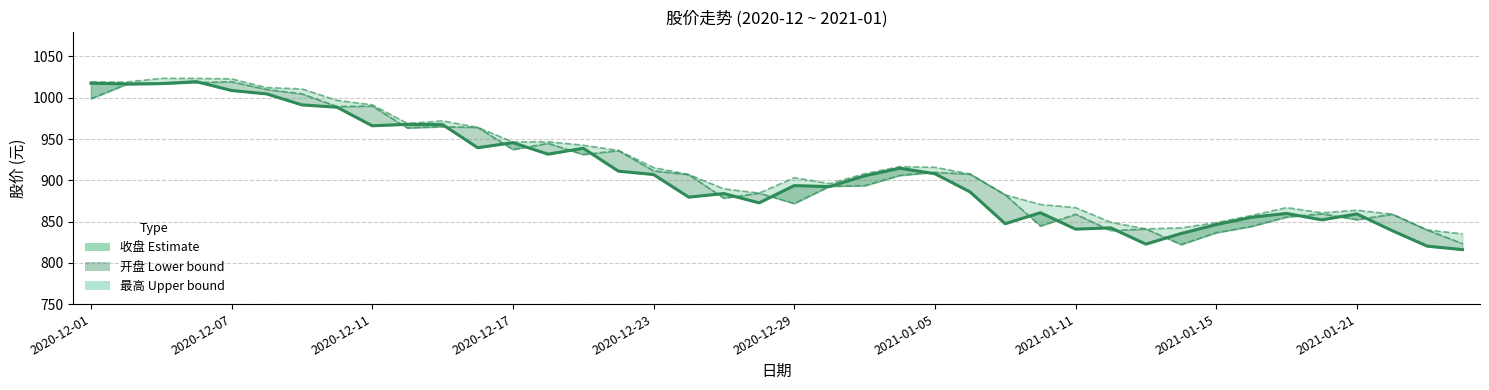

What is the difference between the maximum and minimum values in the 收盘 (Estimate) series?

203.5